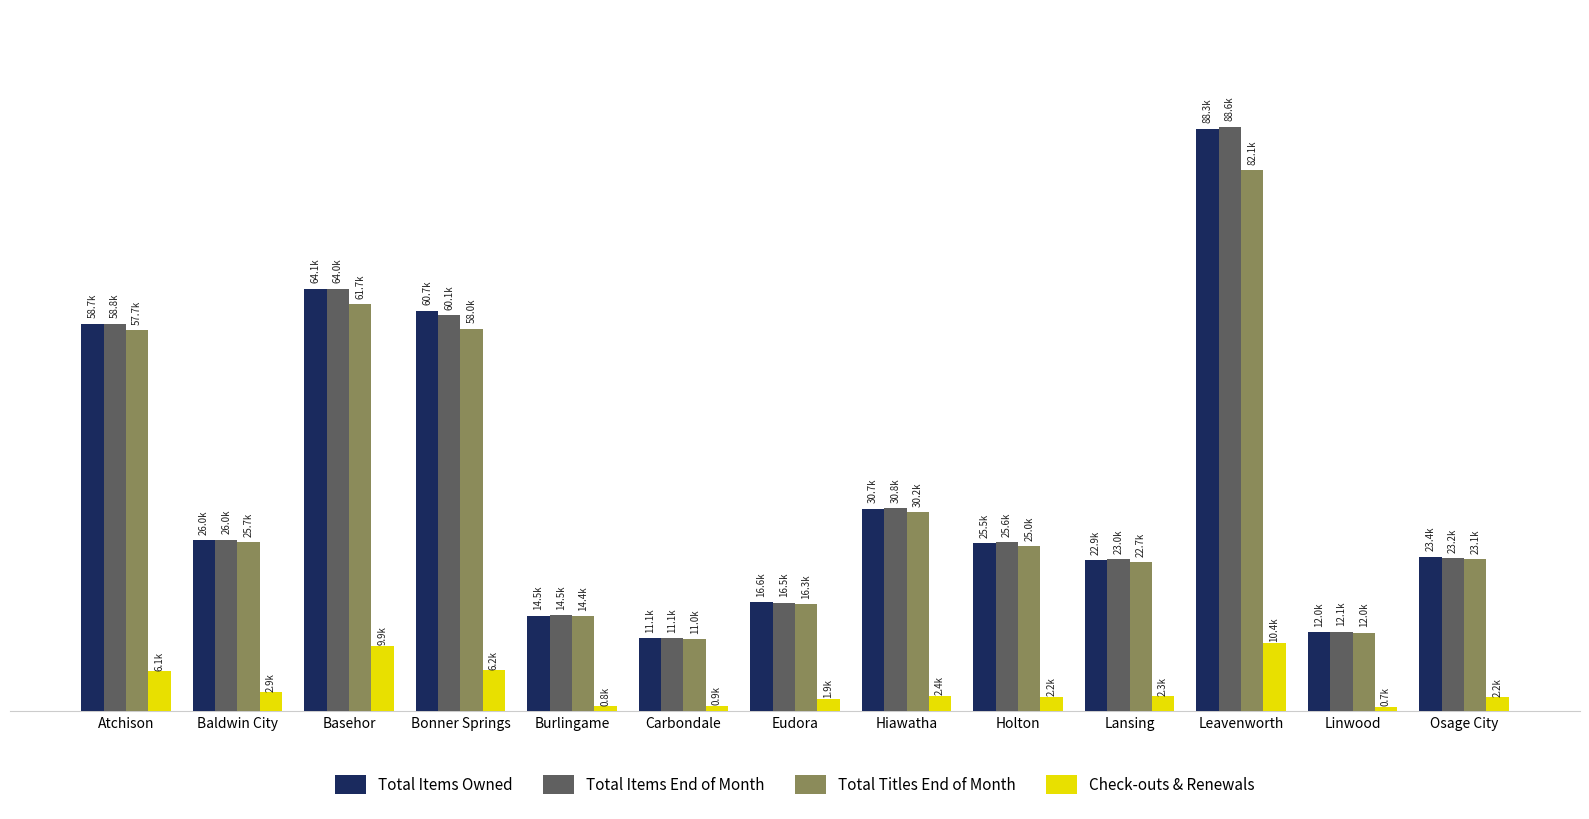

What is the lowest value of the Total Items Owned series?

11056